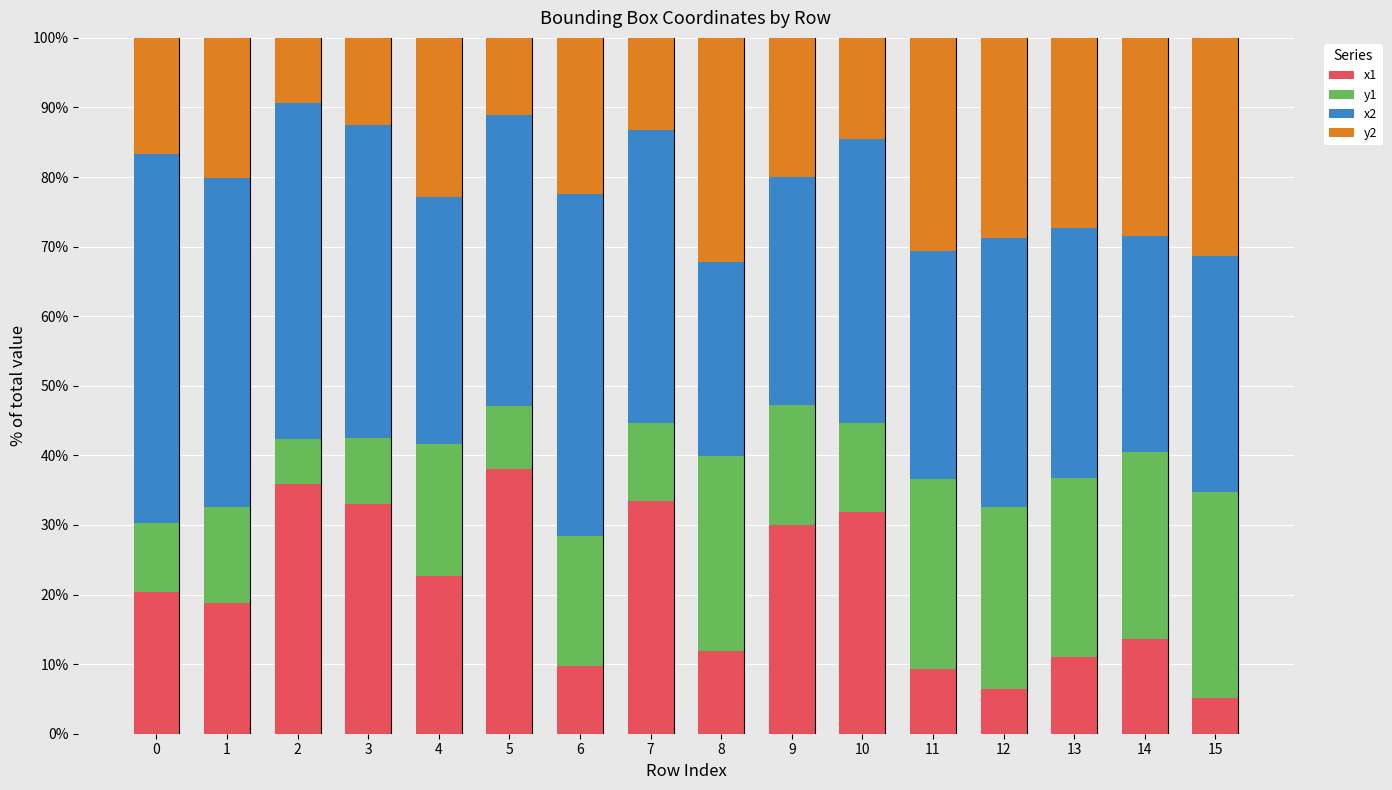

The value of x1 at 9 is 13.8. True or false?

False